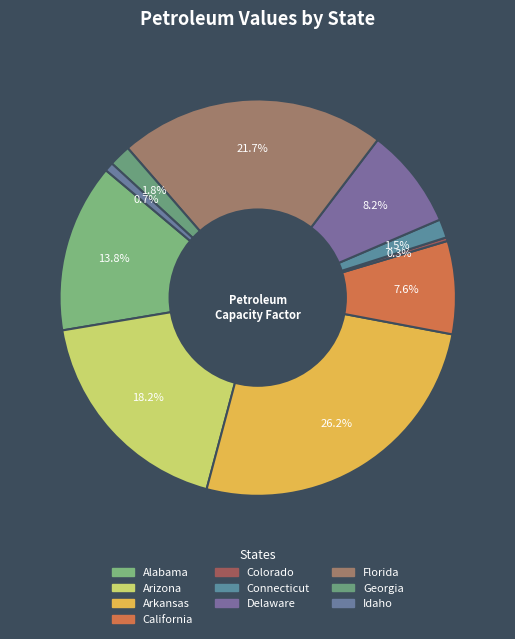

To the nearest percent, what is the difference between the largest and smallest slice percentages?

26%